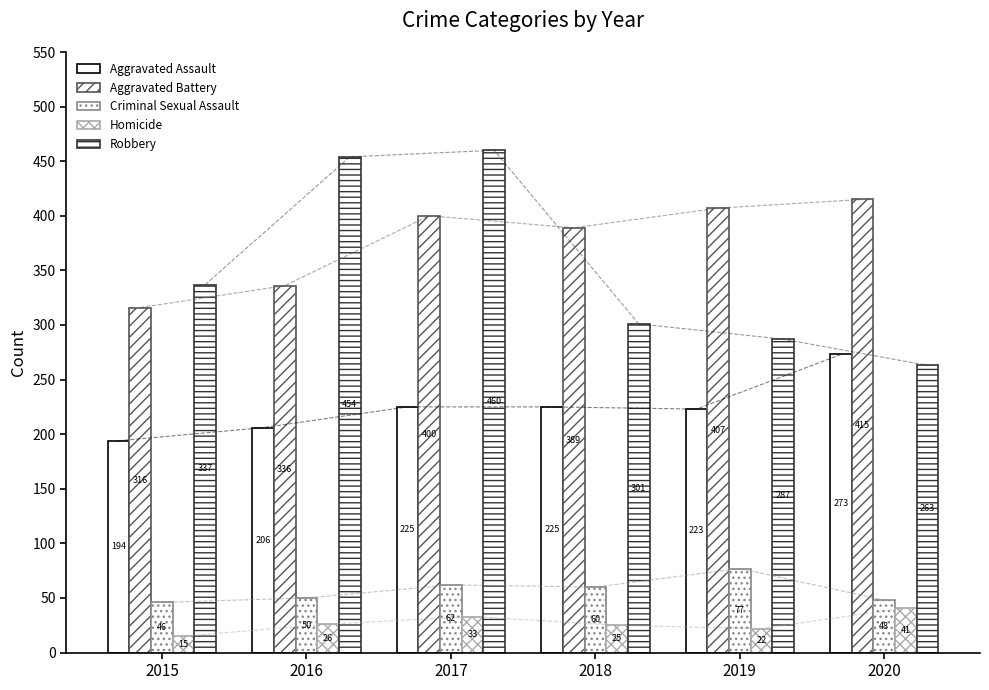

What value does the Aggravated Battery series have at 2019?

407